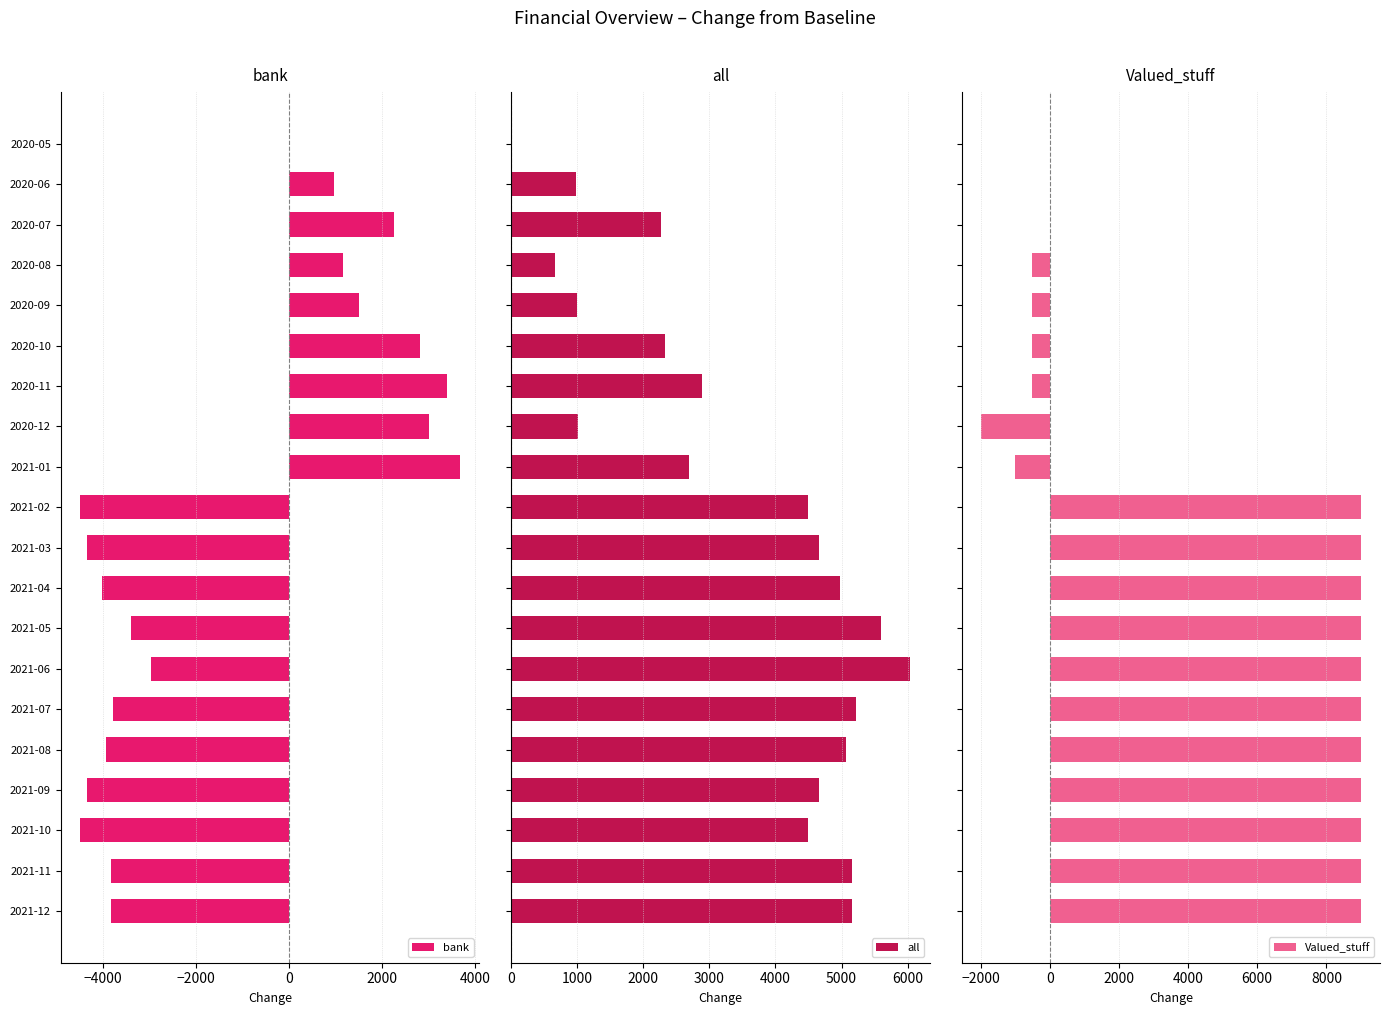

What position from the right is 2021-02?

11